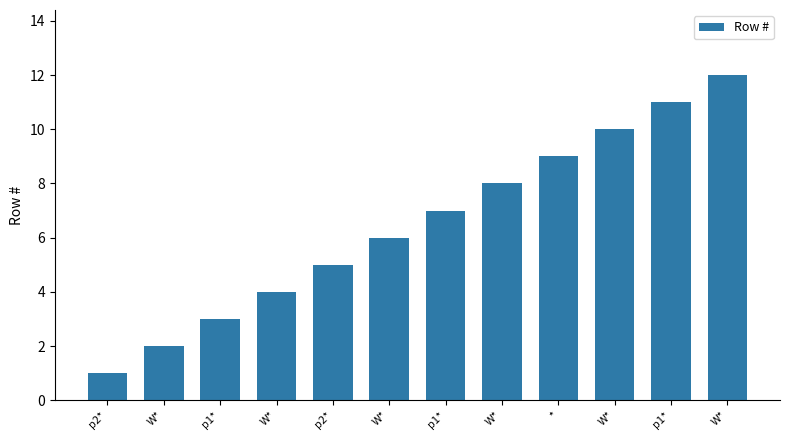

What is the ratio of the value at W* to the value at W*?

0.2